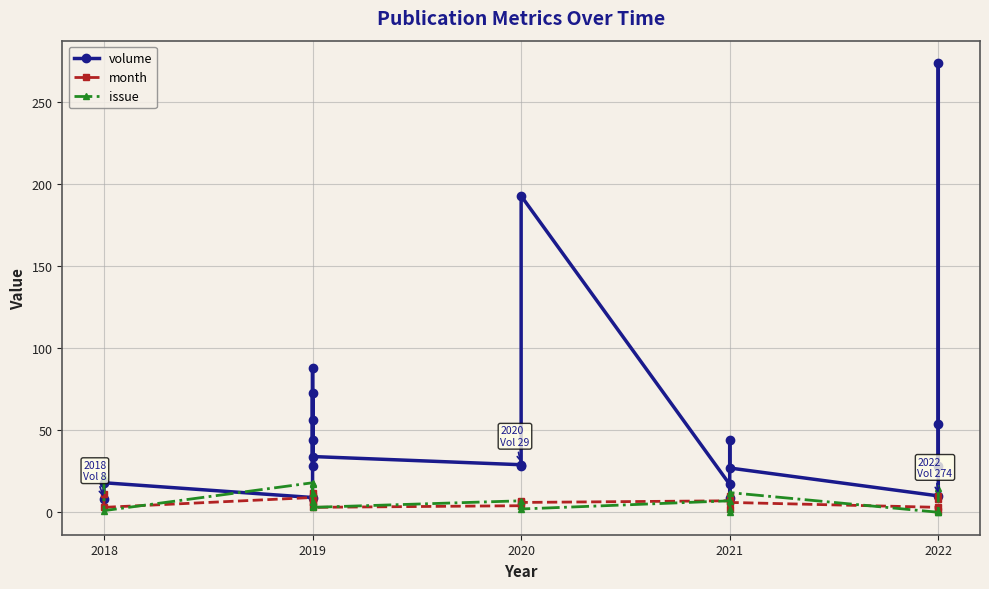

Does the chart have visible grid lines?

Yes